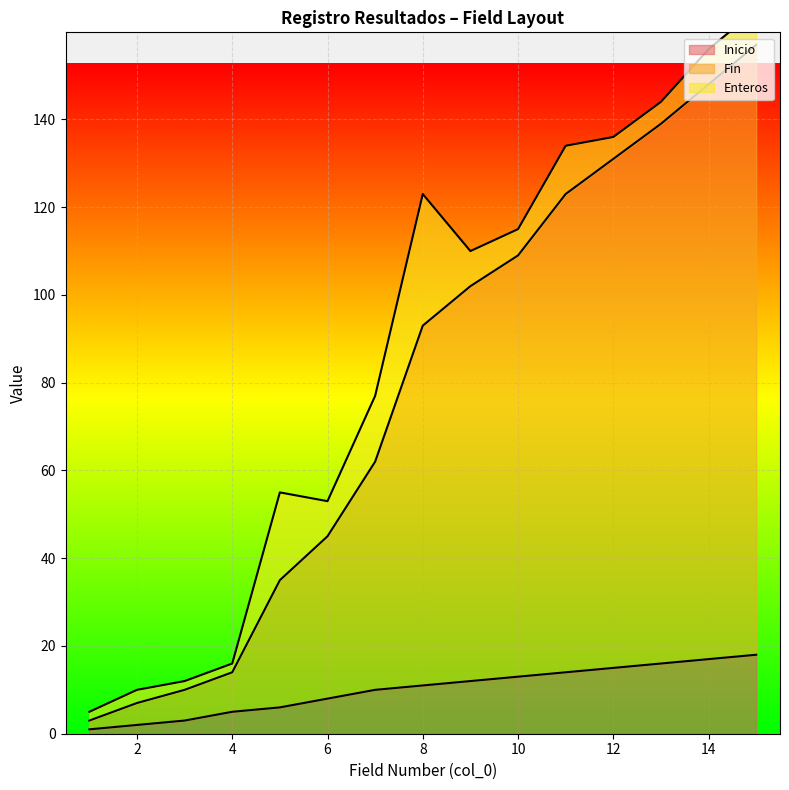

True or false: Inicio has a value of 21 at 11.

False